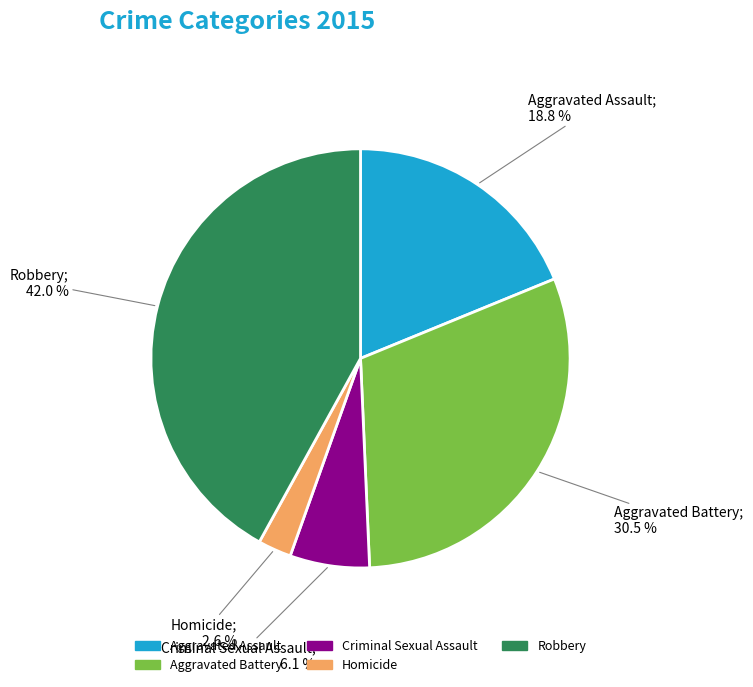

To the nearest percent, what is the difference between the largest and smallest slice percentages?

39%